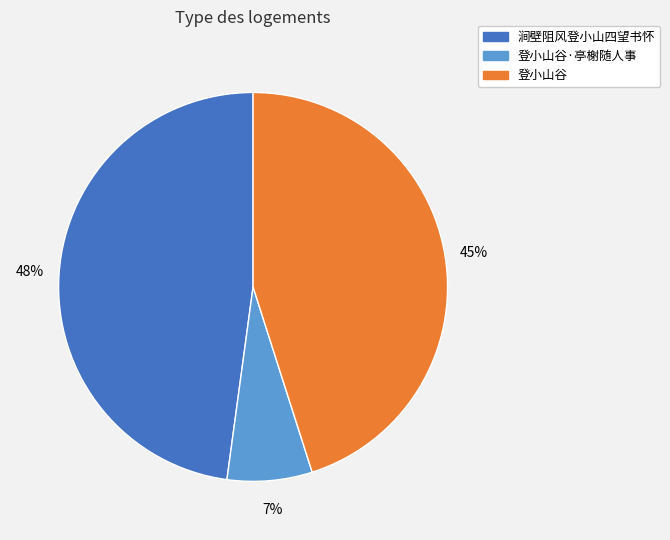

Rank the categories by value from lowest to highest.

登小山谷·亭榭随人事, 登小山谷, 涧壁阻风登小山四望书怀